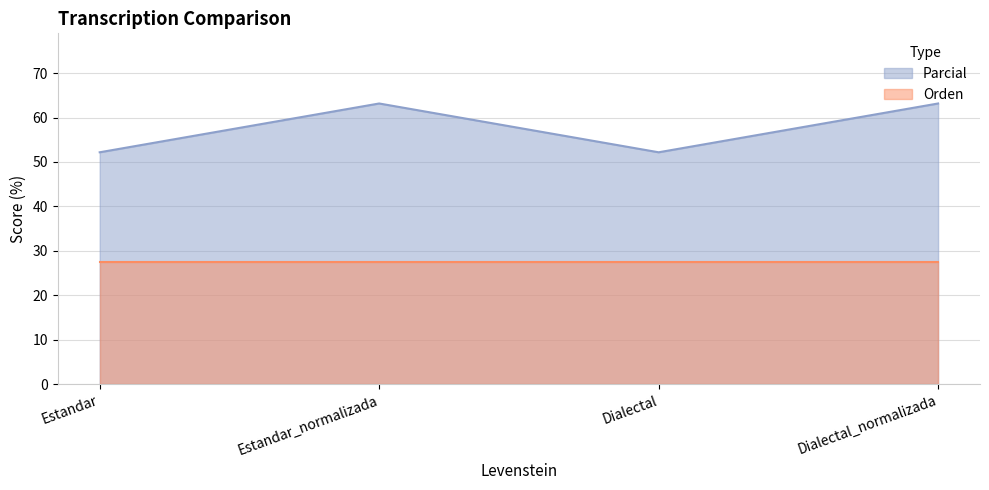

At which category does the data reach its first local valley?

Dialectal